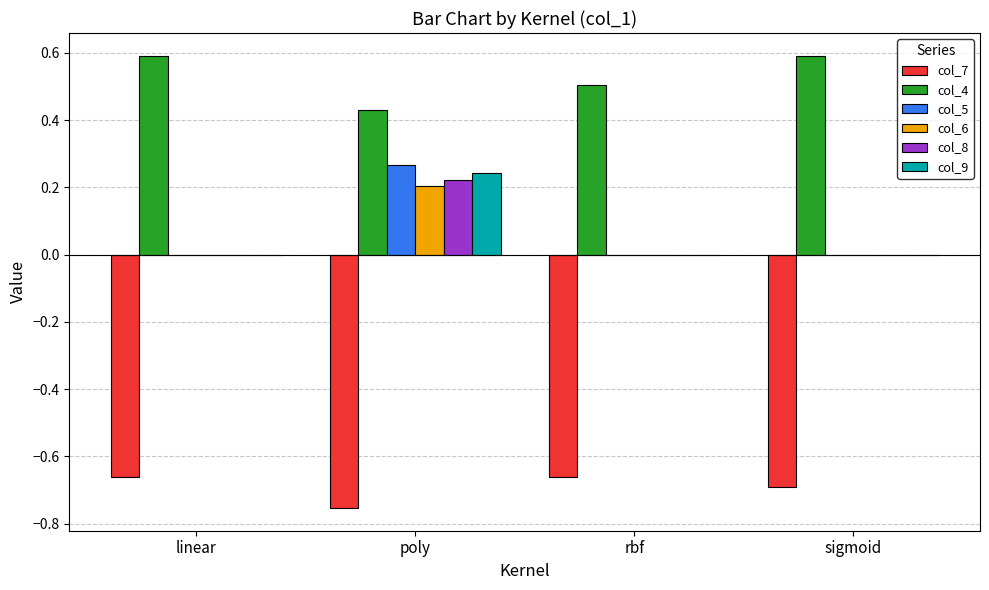

What is the sum of the col_7 values at poly and sigmoid?

-1.4